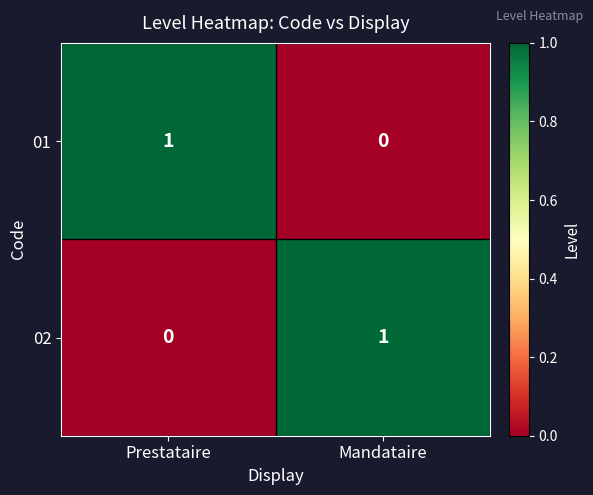

Reading right to left, what are all the values shown in this chart?

01: Mandataire=0	Prestataire=1
02: Mandataire=1	Prestataire=0